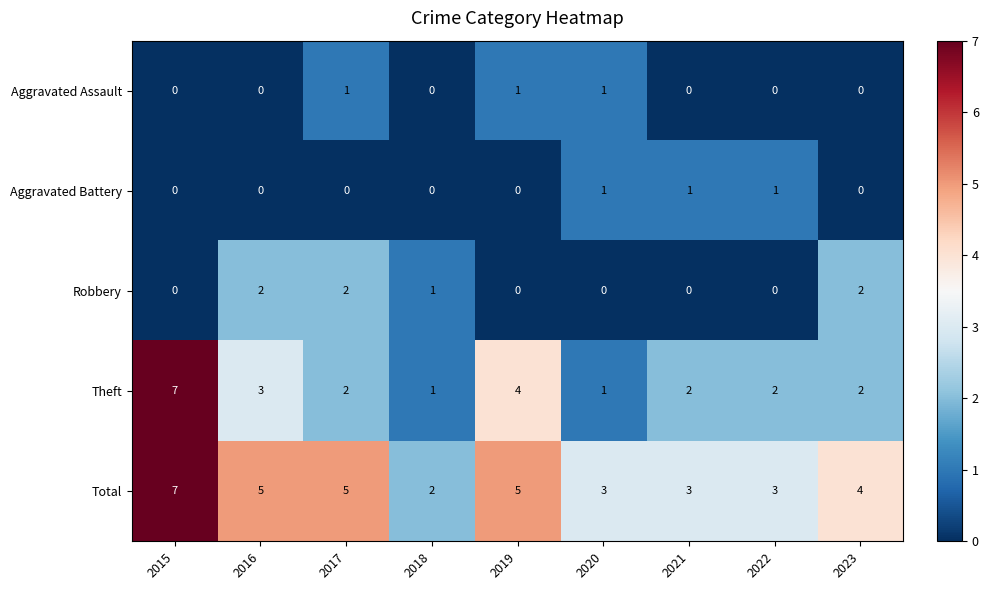

Where is Theft nearest to the value 4?

2019